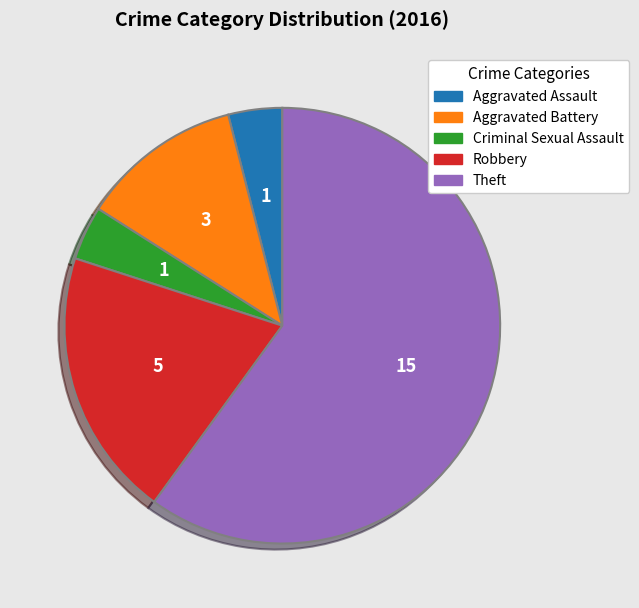

True or false: Aggravated Assault accounts for 4% of the total.

True